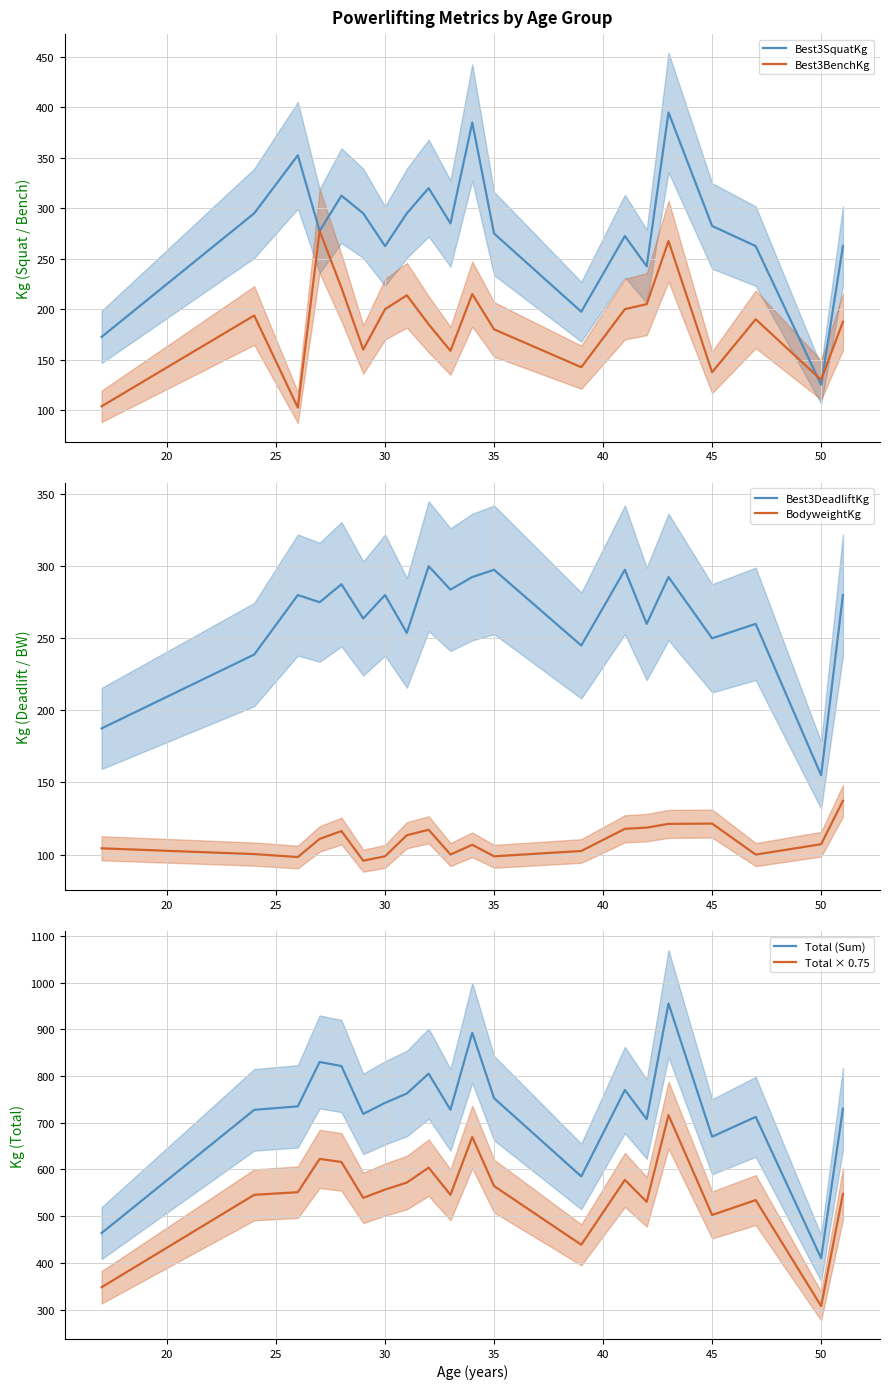

What is the minimum value for Best3SquatKg?

125.0